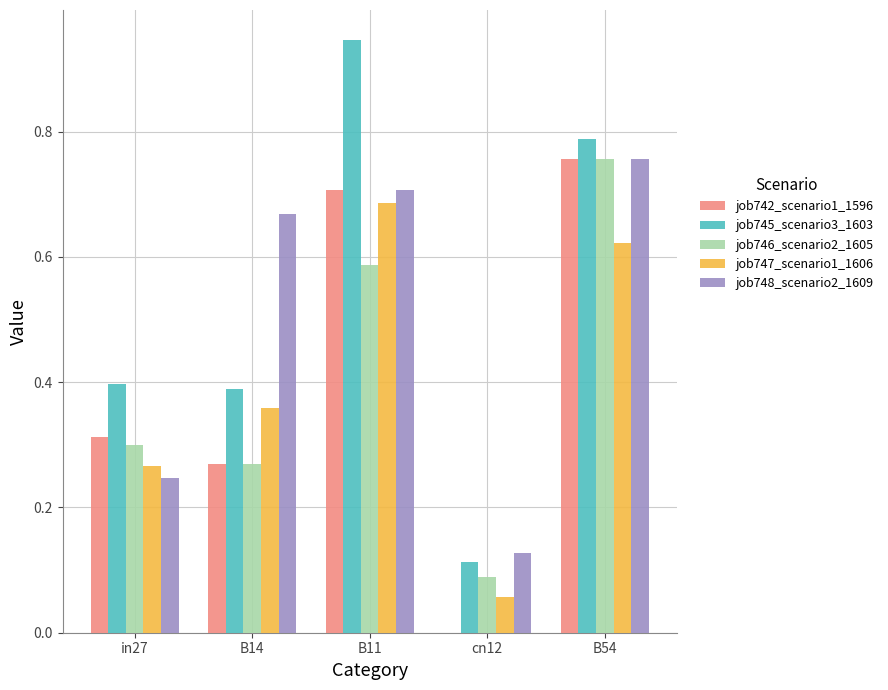

What are all the series names shown in the legend?

job742_scenario1_1596, job745_scenario3_1603, job746_scenario2_1605, job747_scenario1_1606, job748_scenario2_1609